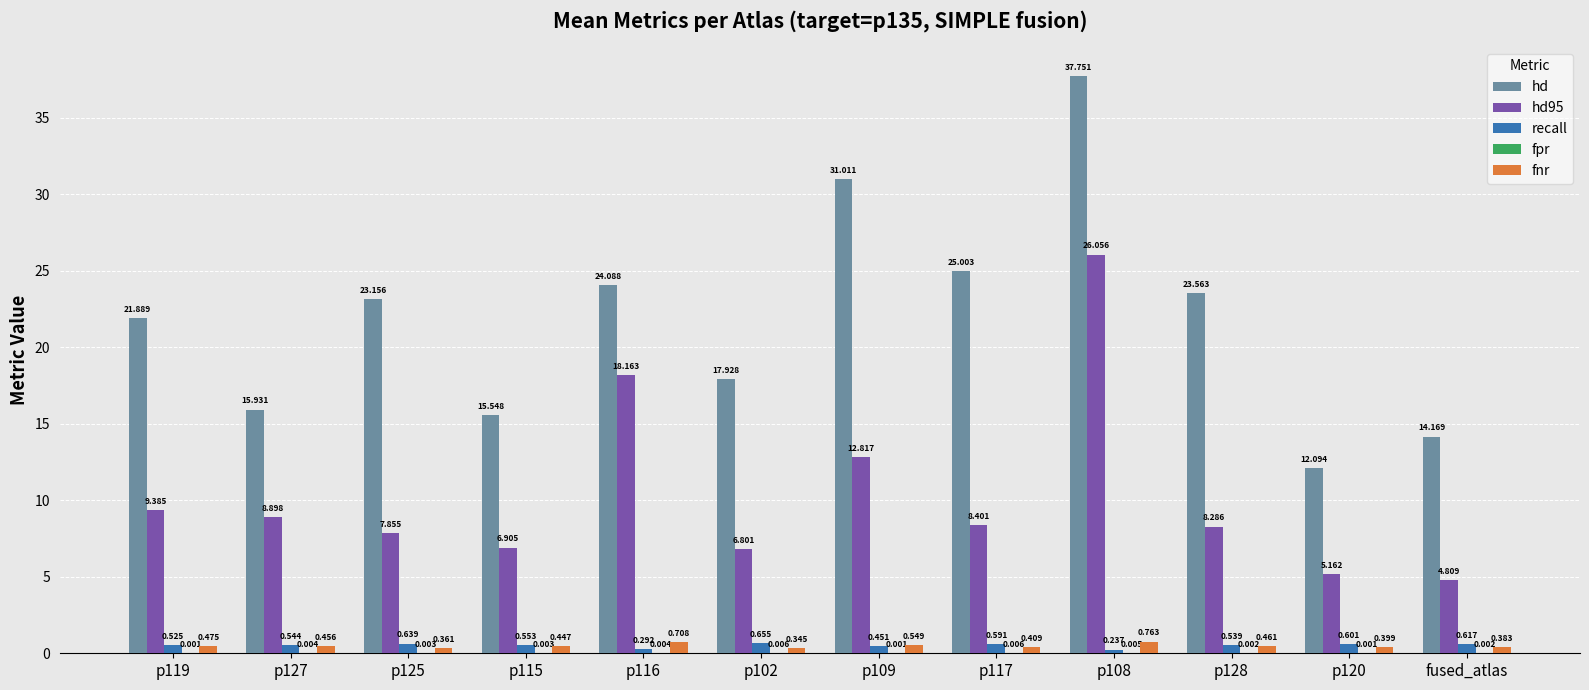

Are the bars horizontal?

No